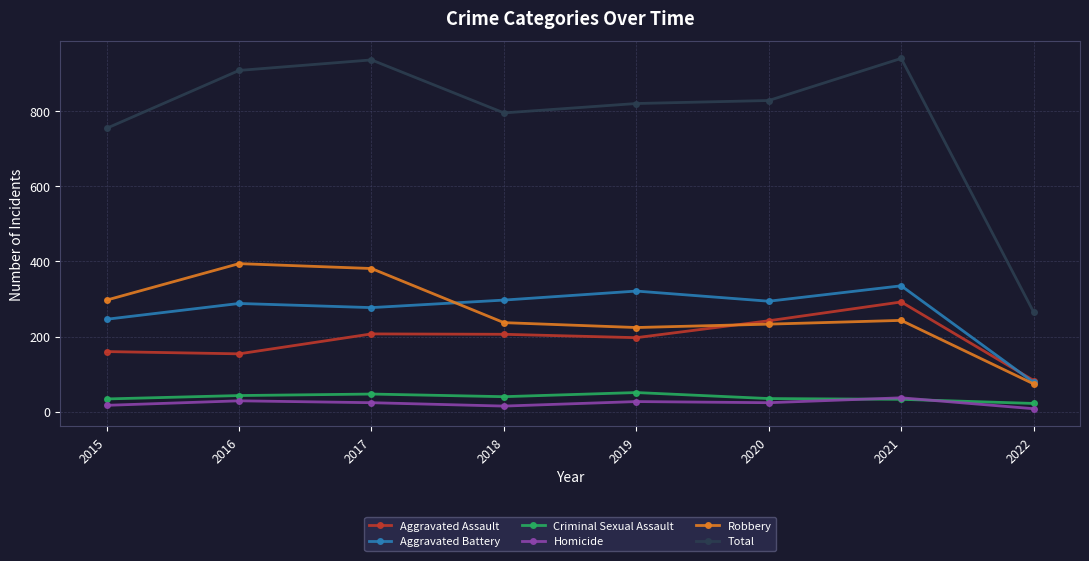

Is the value of Homicide at 2016 greater than the value of Aggravated Battery at 2020?

No